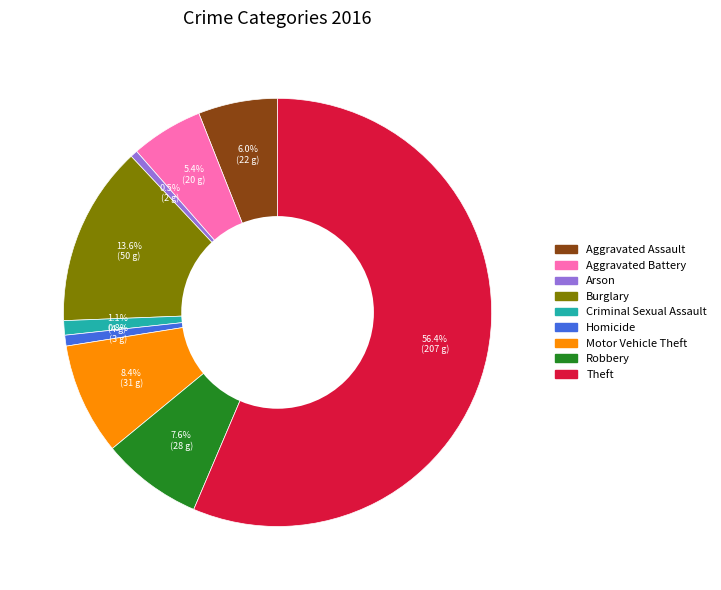

Is there any slice that represents more than half of the pie?

Yes